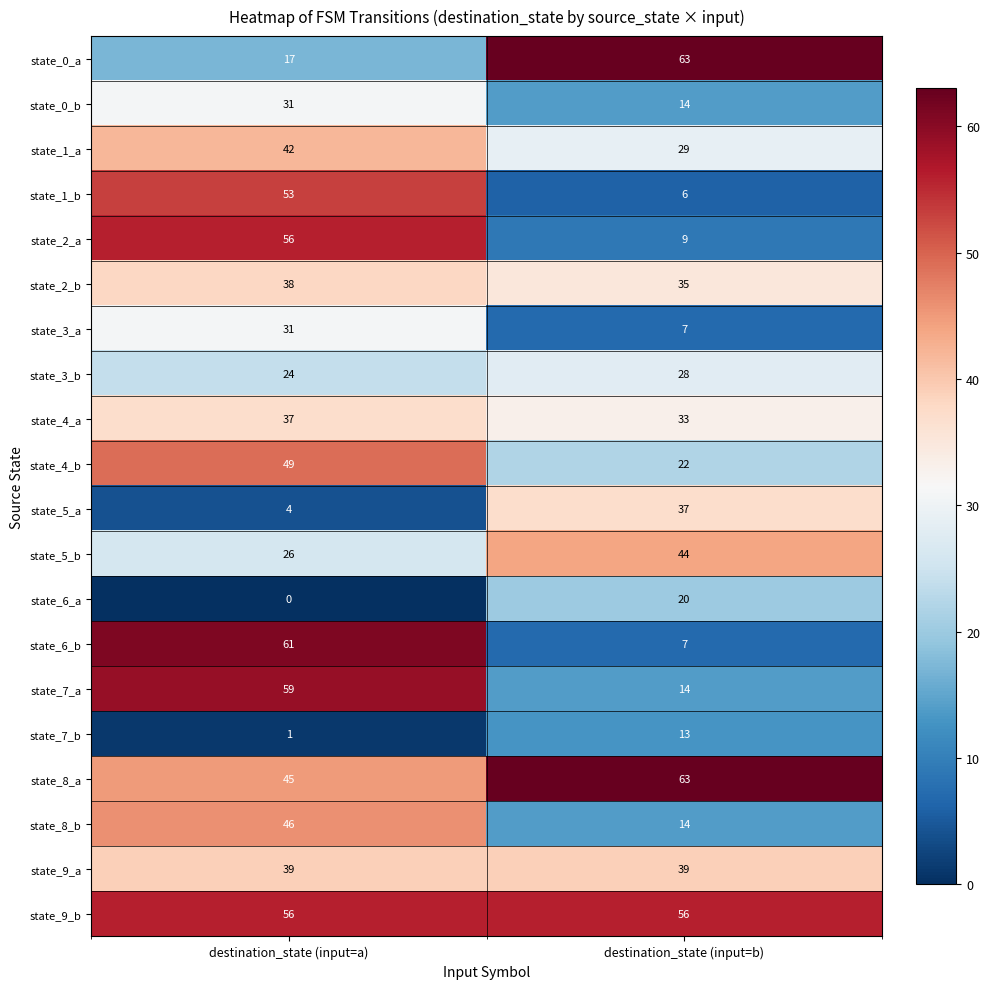

What is the average value of the state_0_a series?

40